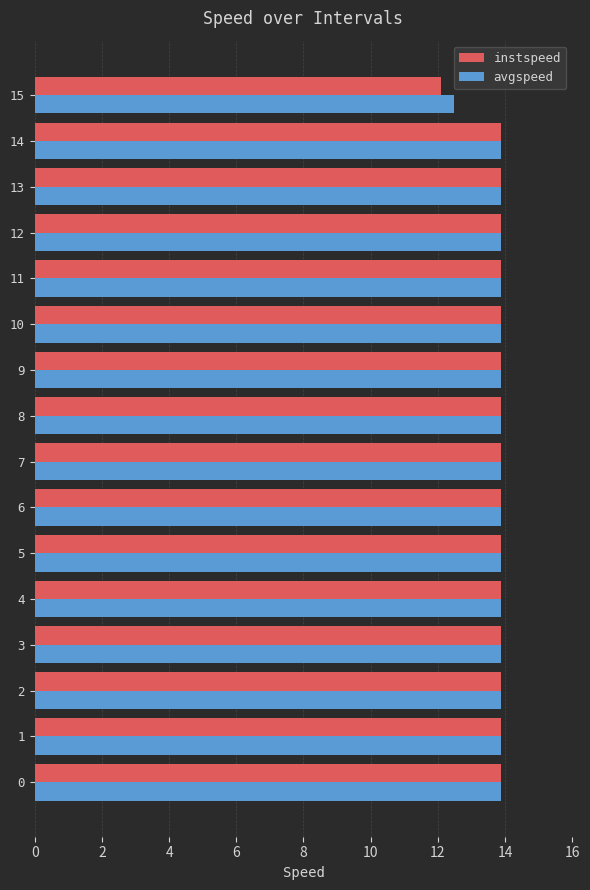

How many series are shown in this chart?

2